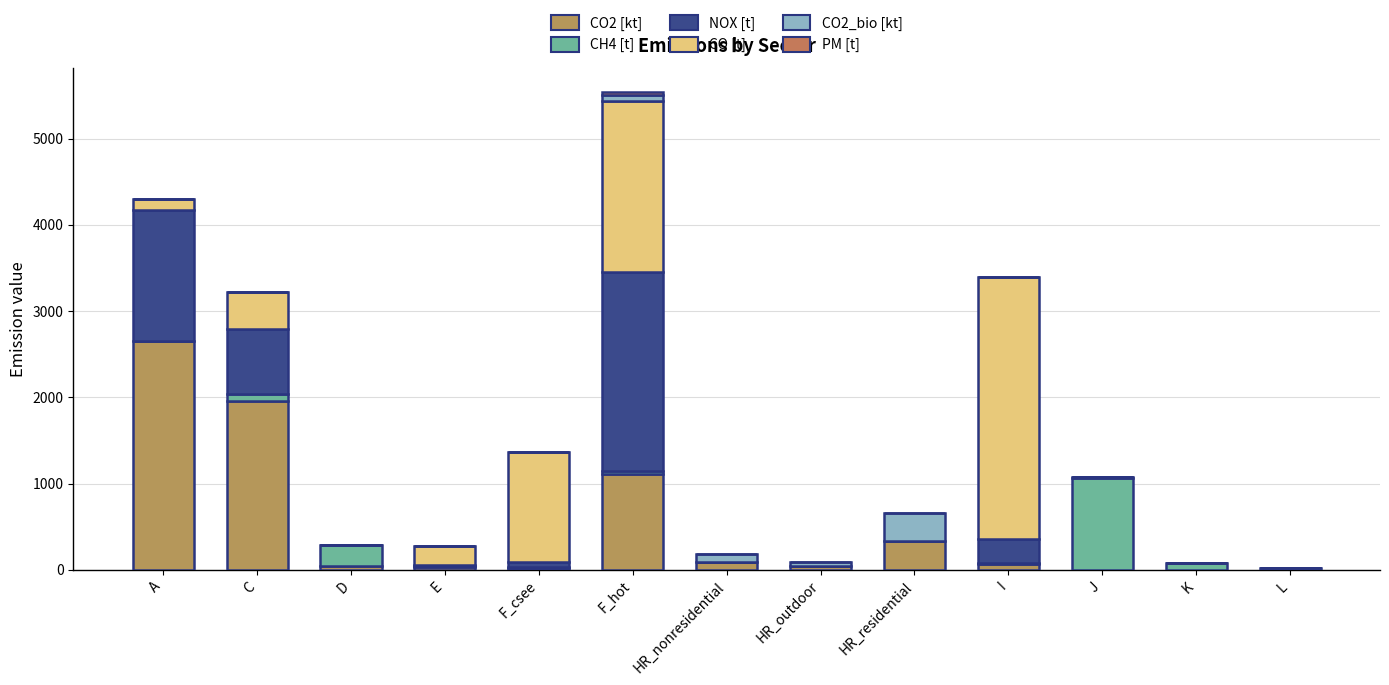

List the series in order of their peak value, lowest first.

PM [t], CO2_bio [kt], CH4 [t], NOX [t], CO2 [kt], CO [t]